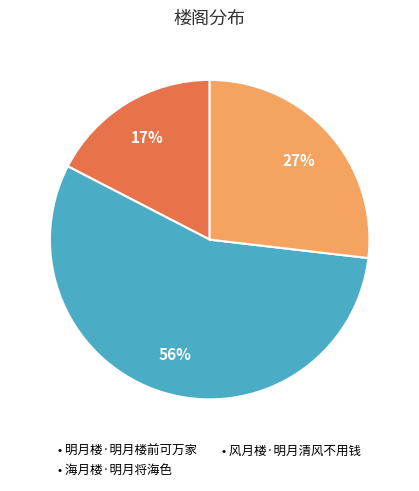

To the nearest percent, what is the average slice percentage?

33%